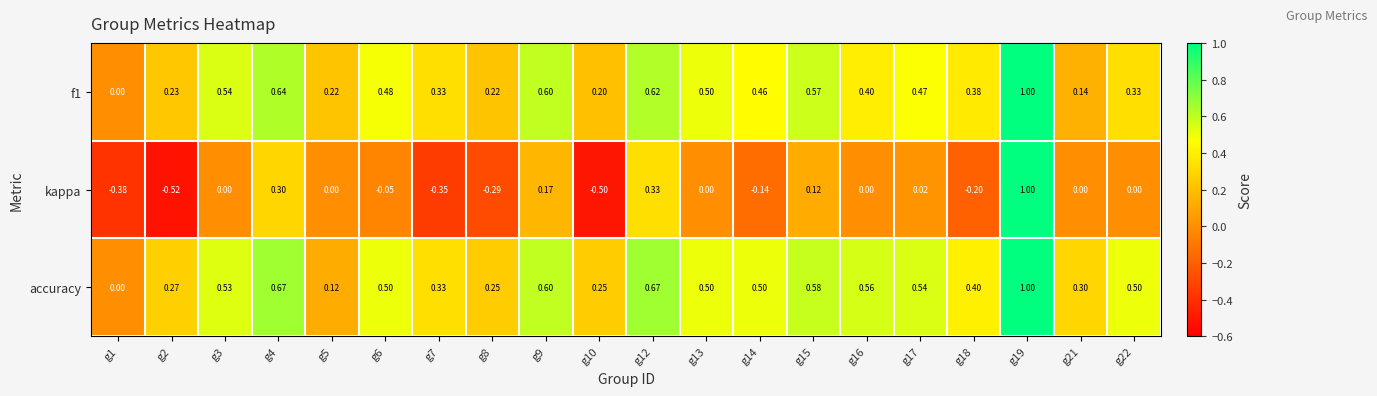

Which series has the largest total across all categories?

accuracy